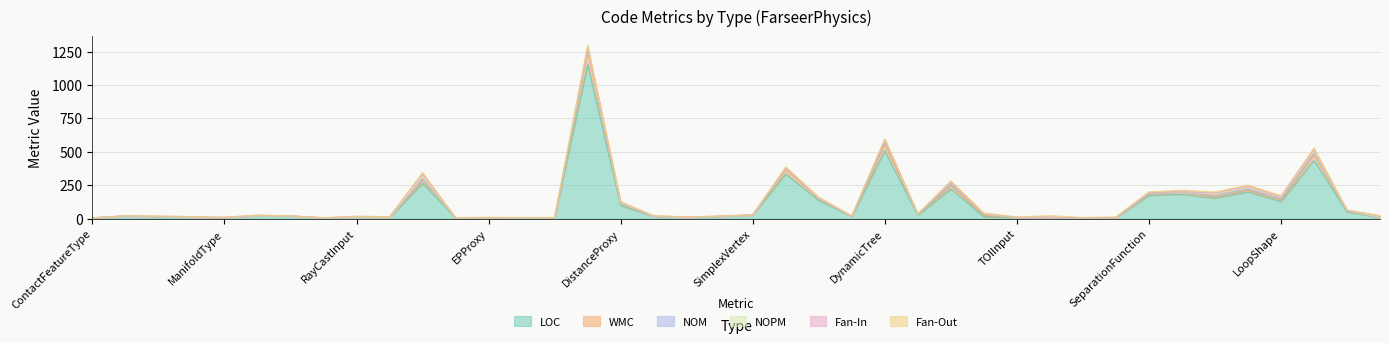

How many interior local peaks does the WMC series have?

8